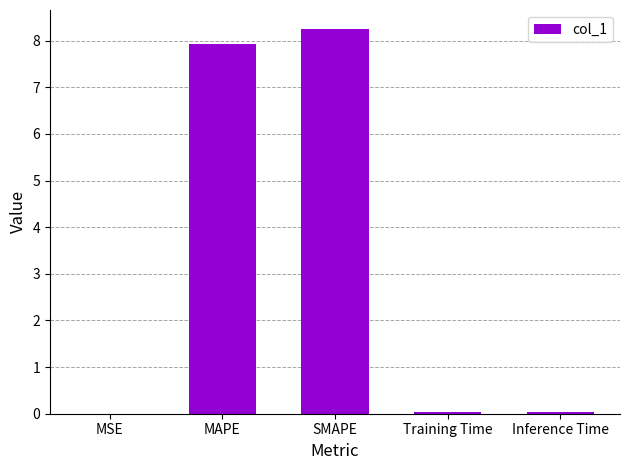

Which category has the highest value across all series?

SMAPE